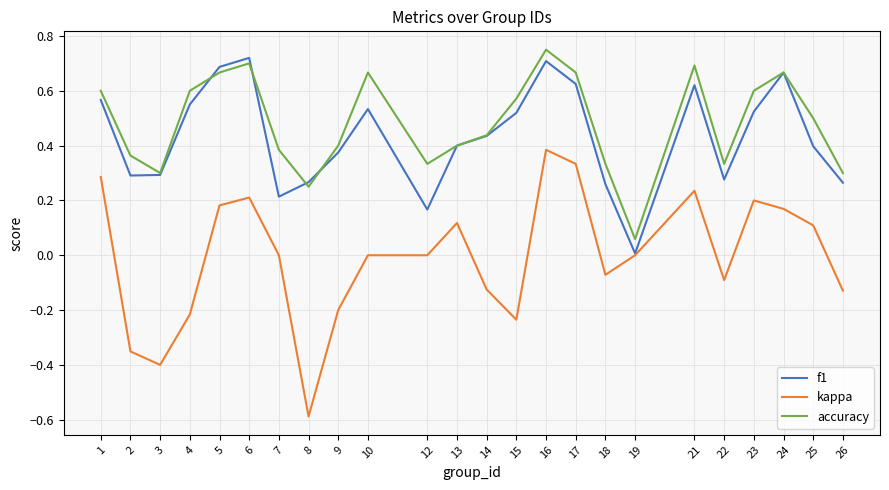

At 8, list the series in order from largest to smallest.

f1, accuracy, kappa